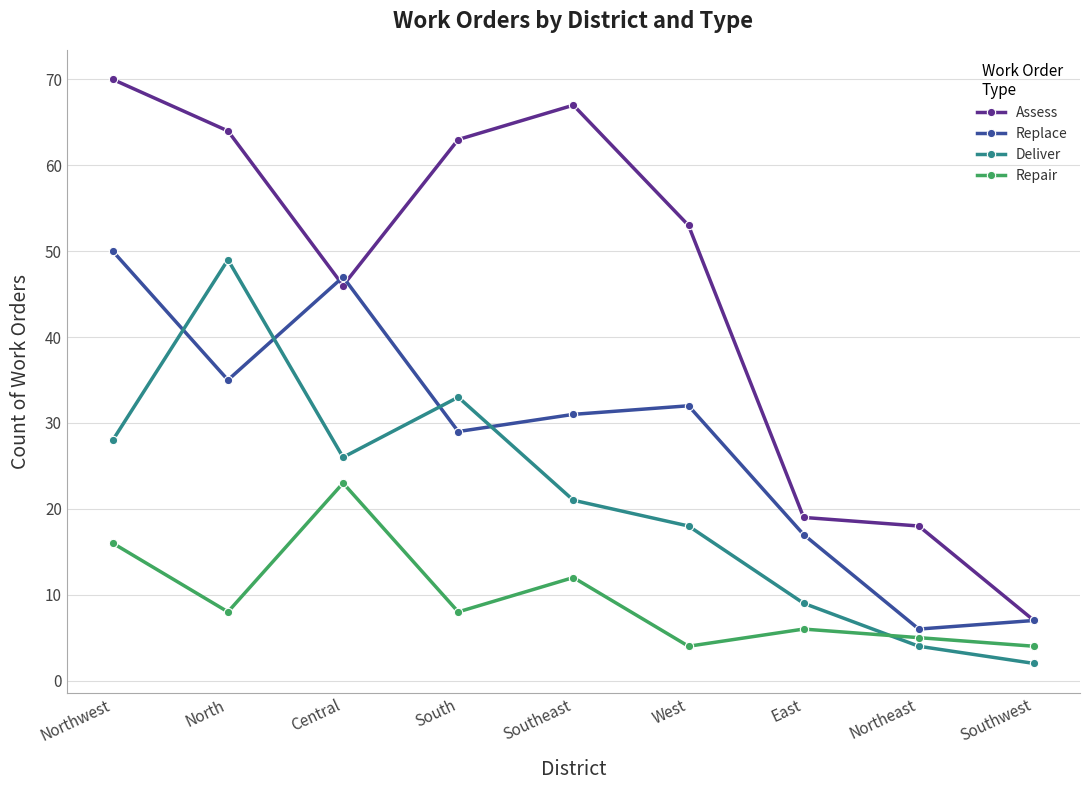

At South, list the series in order from largest to smallest.

Assess, Deliver, Replace, Repair